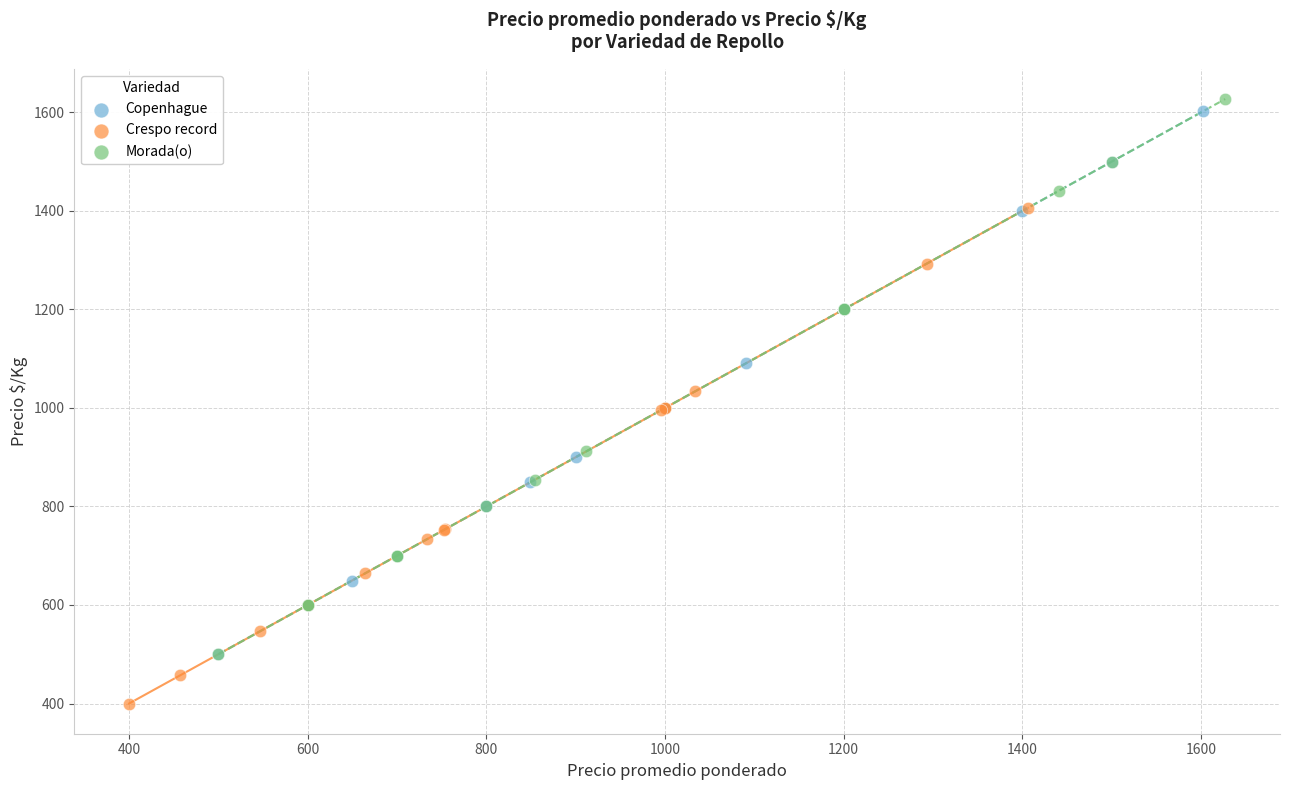

Which series has the largest Y range (max minus min)?

Morada(o)